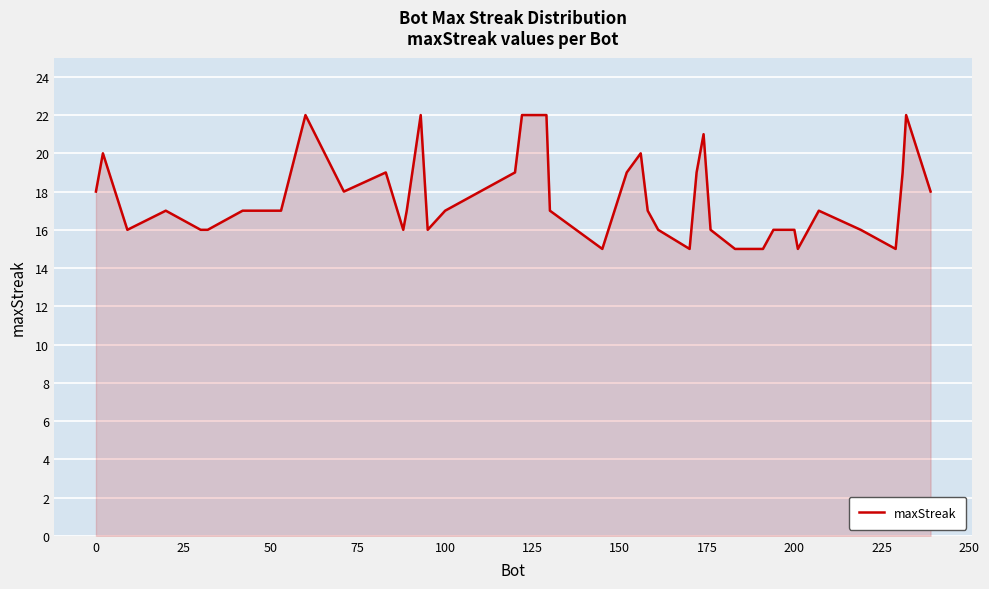

What is the maximum value shown in the chart?

22